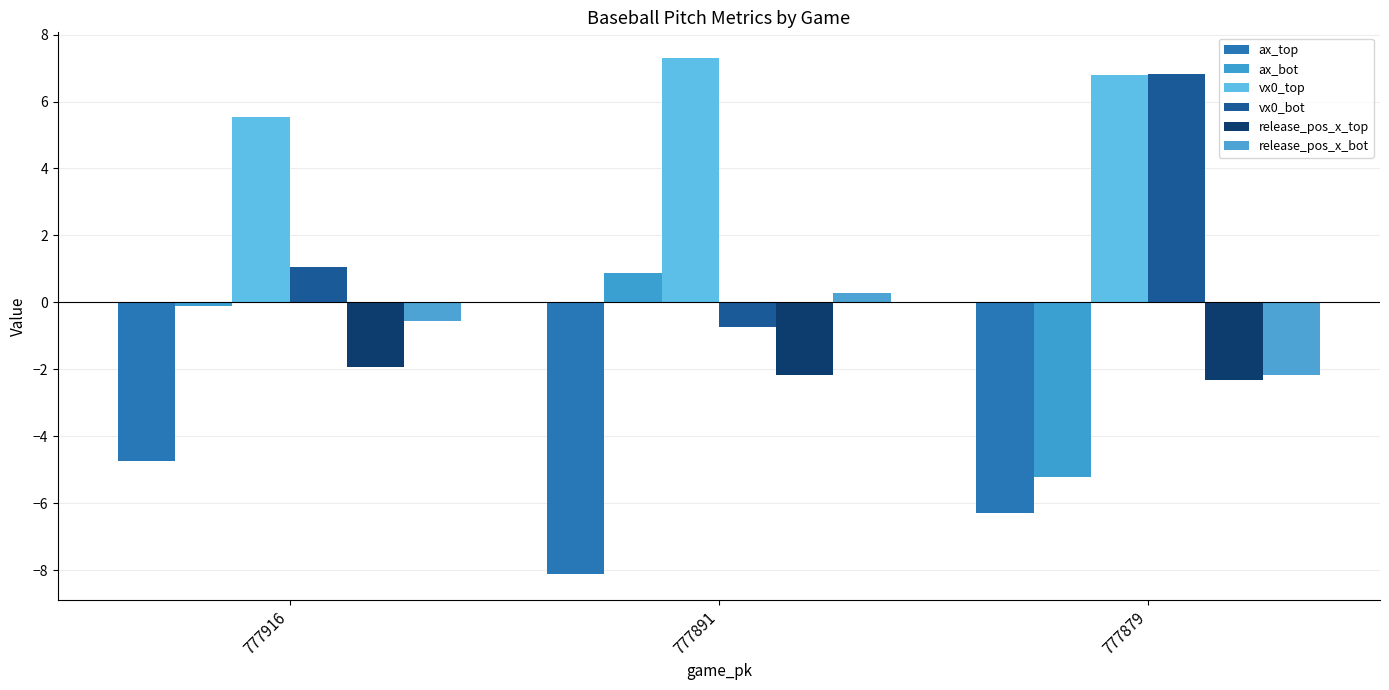

What are all the series names shown in the legend?

ax_top, ax_bot, vx0_top, vx0_bot, release_pos_x_top, release_pos_x_bot